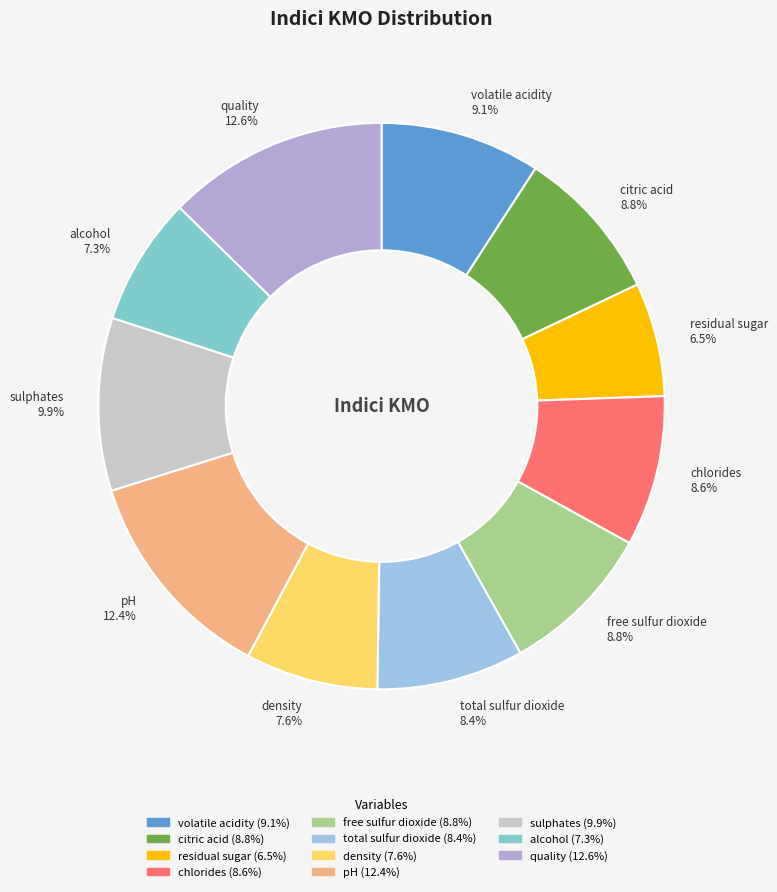

To the nearest percent, what is the average slice percentage?

9%